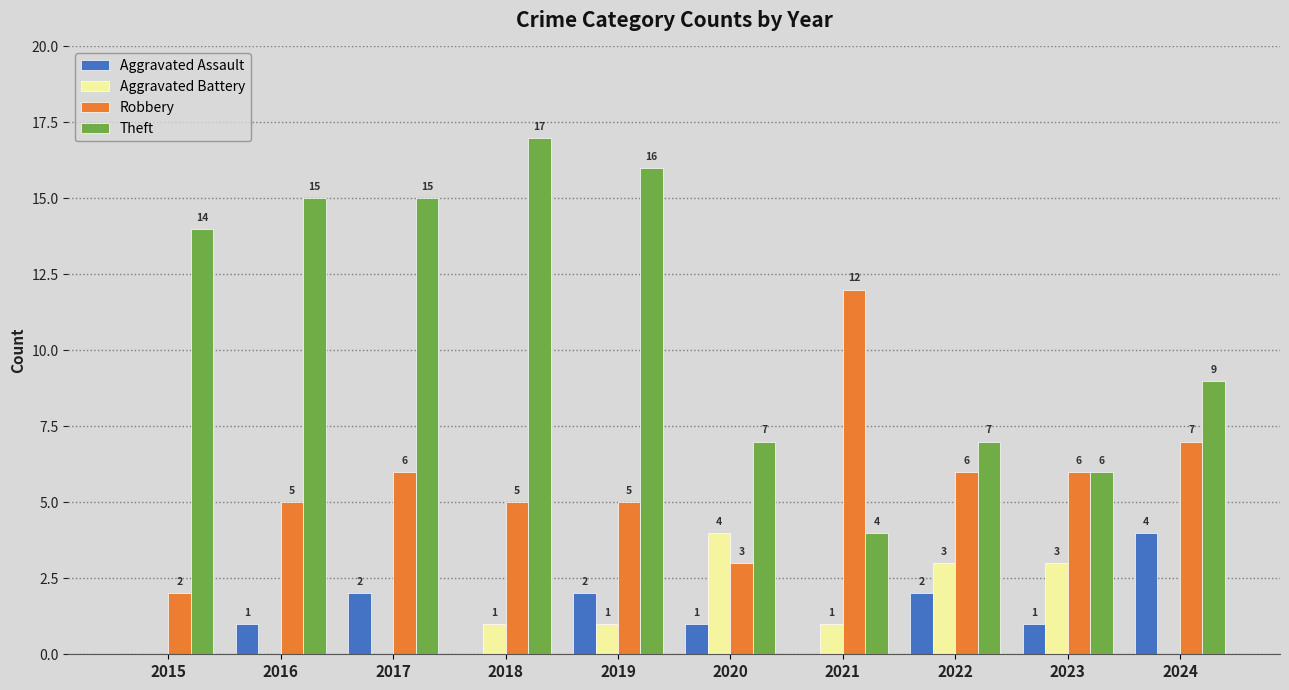

Is the value of Aggravated Battery at 2018 greater than the value of Aggravated Assault at 2021?

Yes